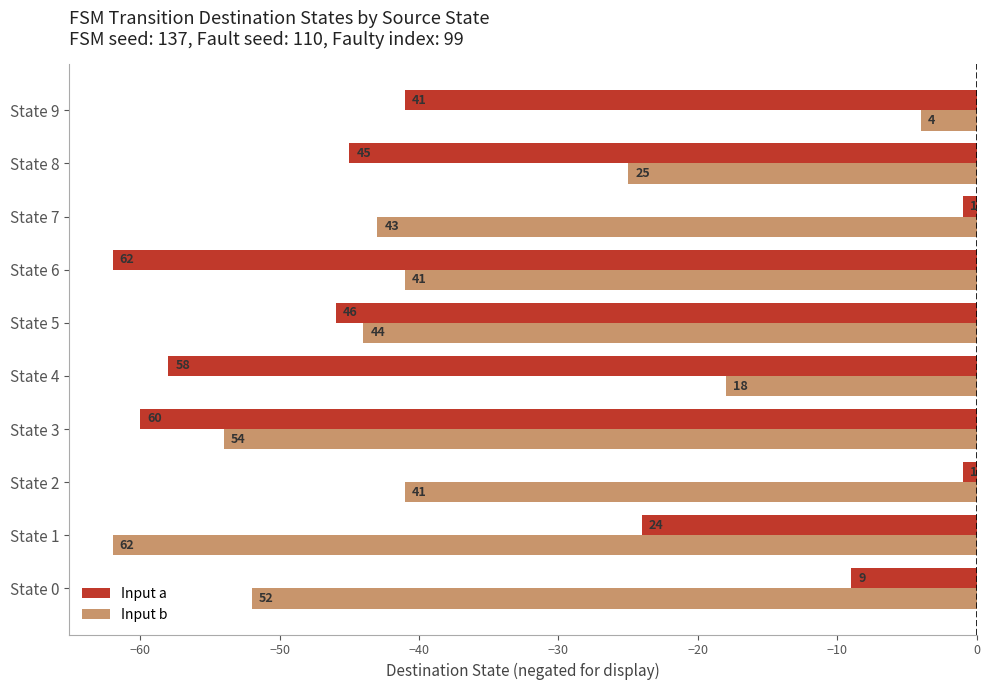

Rank the series by their maximum value, from lowest to highest.

Input b, Input a